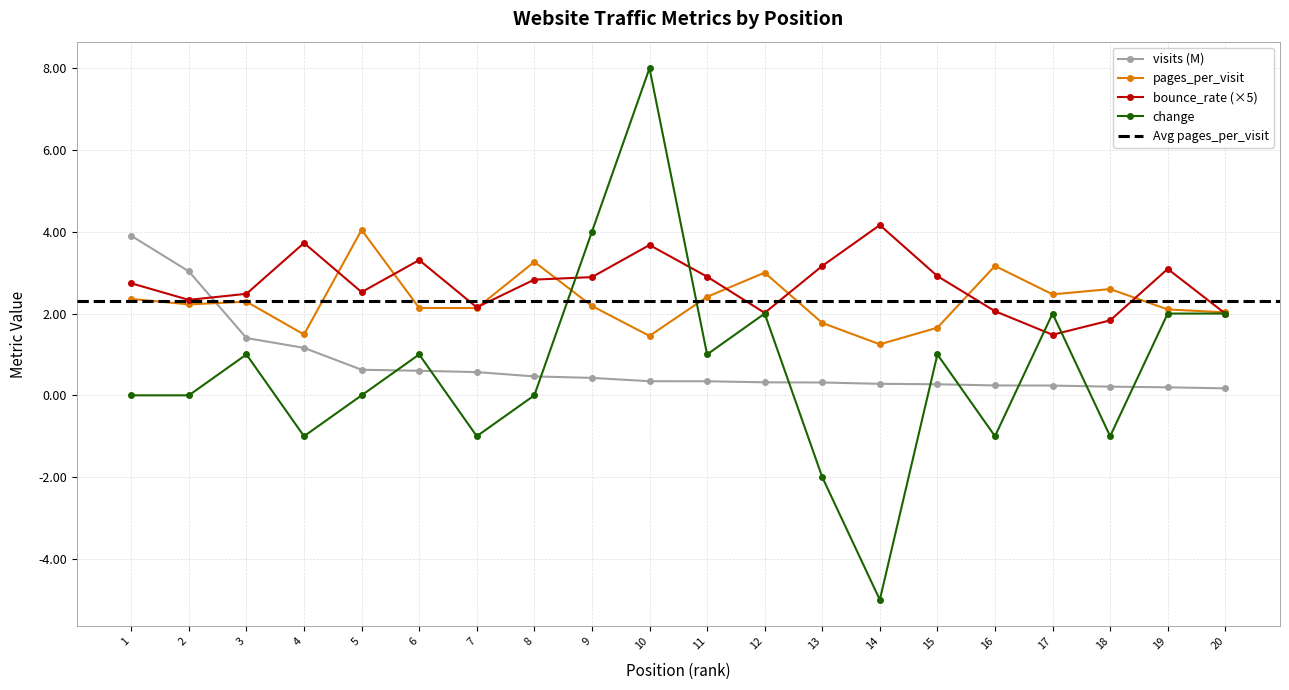

Which series ends up on top after the final intersection of change and bounce_rate?

bounce_rate